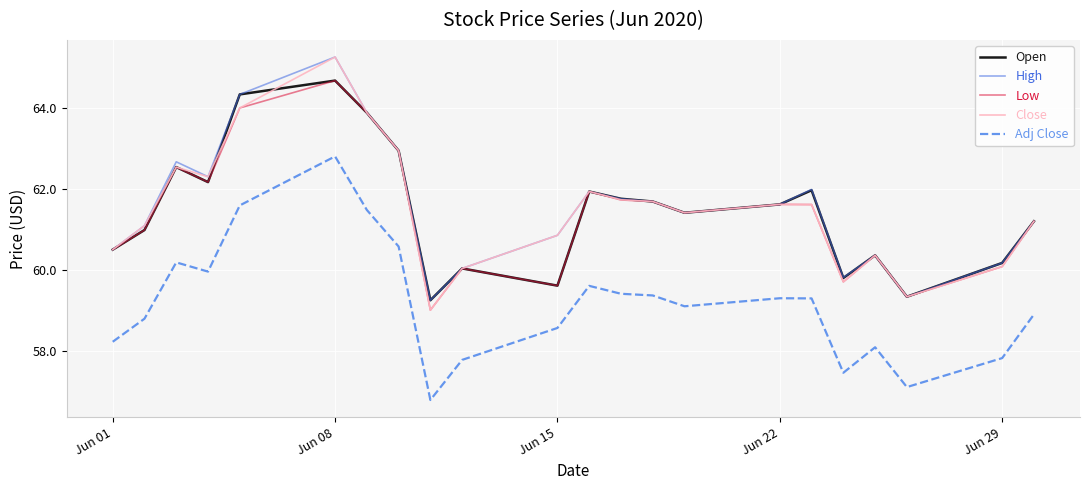

What is the minimum value for High?

59.3